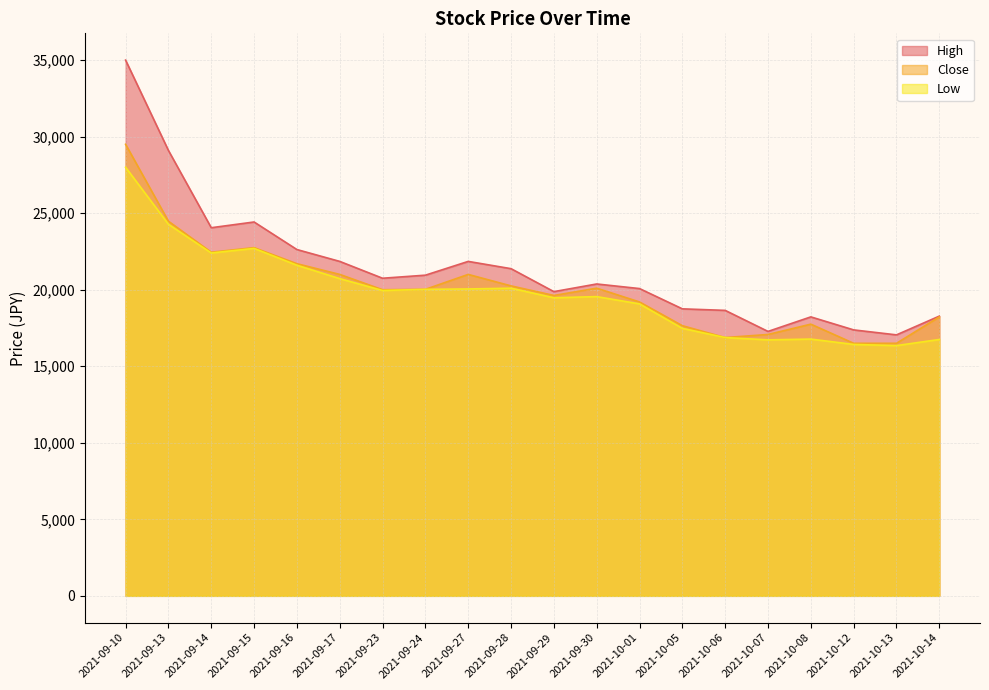

List the series in order of their overall mean, lowest first.

Low, Close, High